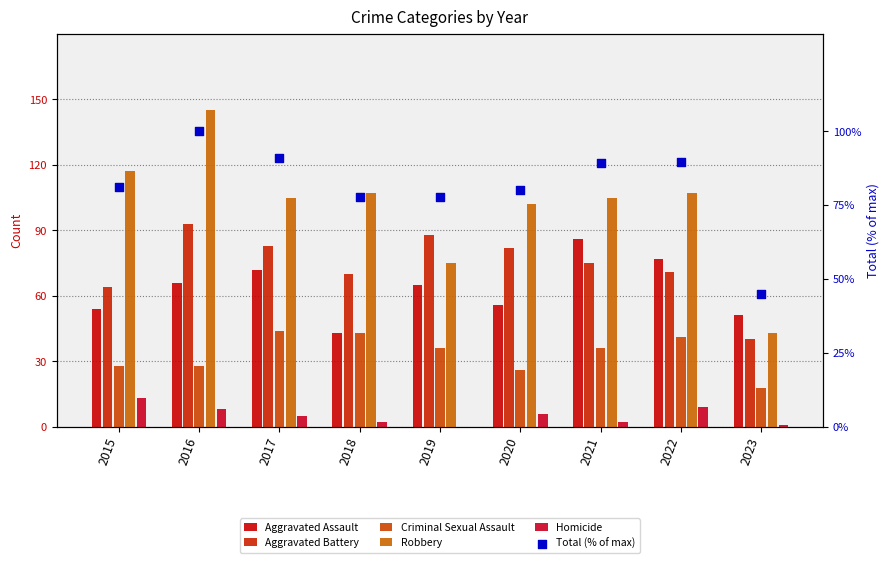

What is the total value across all series at 2016?

440.0